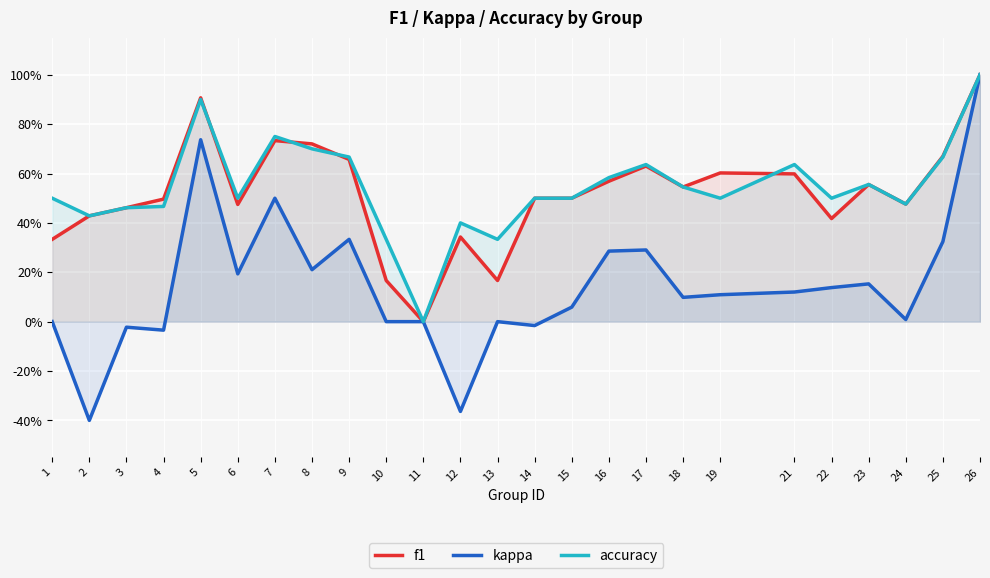

Is the value of f1 at 19 greater than the value of kappa at 15?

Yes